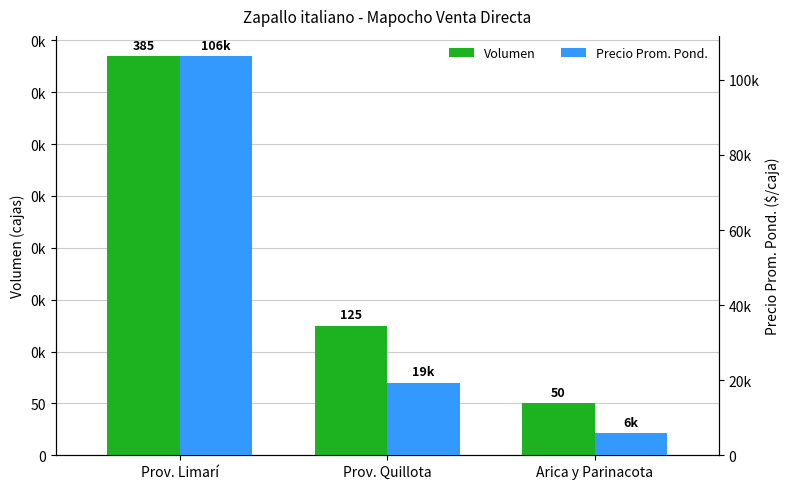

Rank the series at Arica y Parinacota from highest to lowest value.

Precio Prom. Pond., Volumen